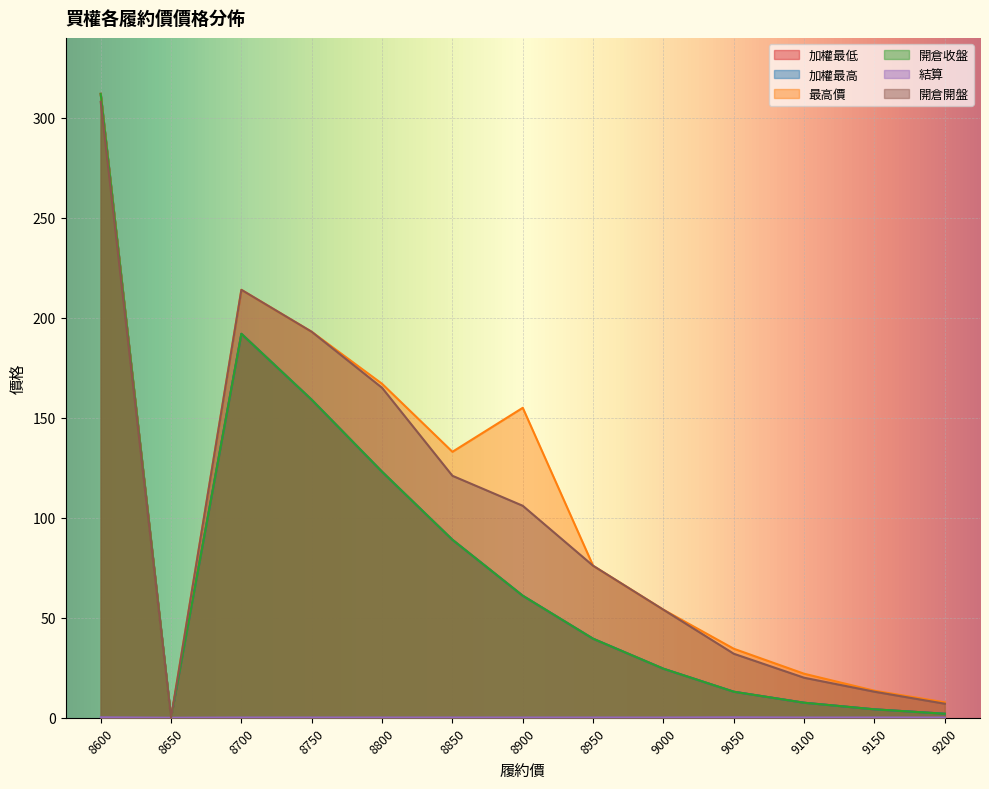

Which category has the highest value in the 開倉開盤 series?

8600